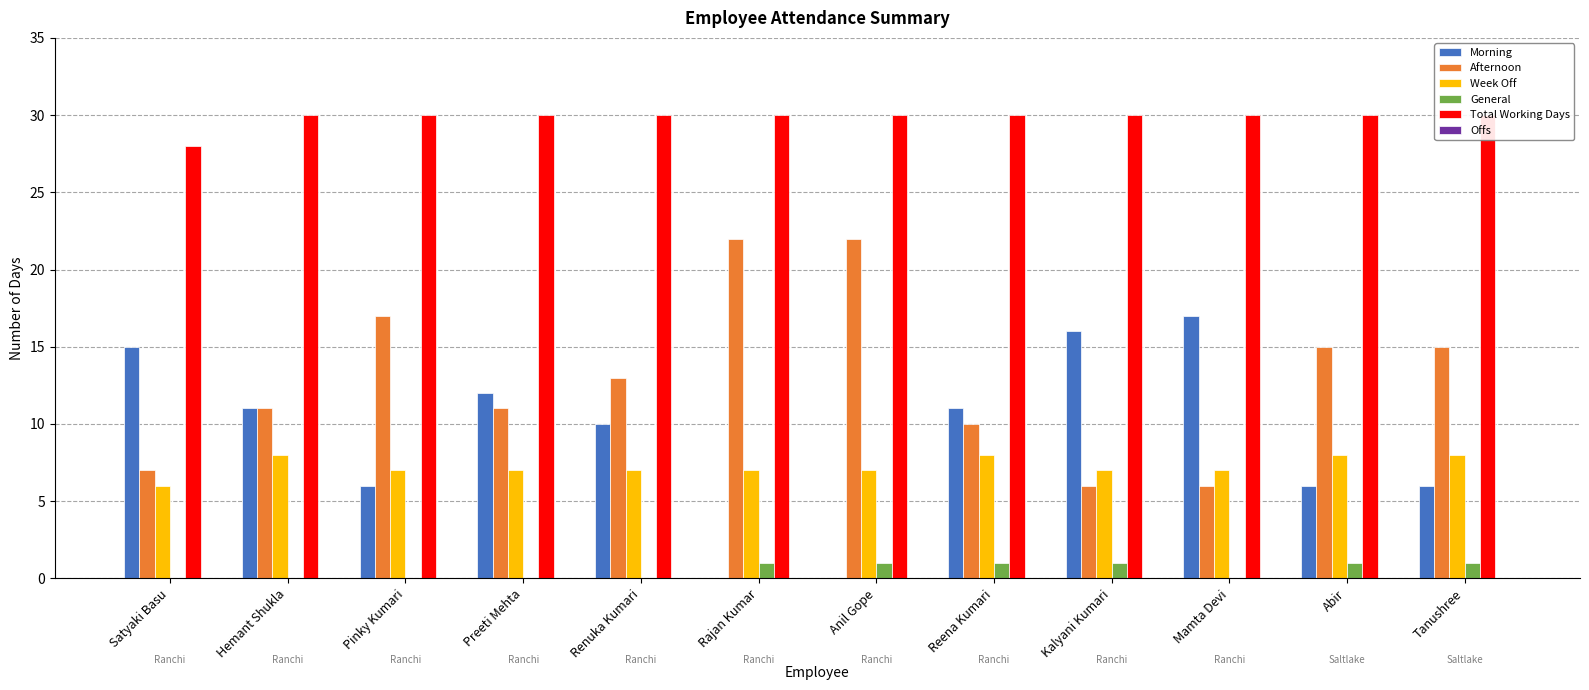

Rank the series at Renuka Kumari from highest to lowest value.

Total Working Days, Afternoon, Morning, Week Off, General, Offs